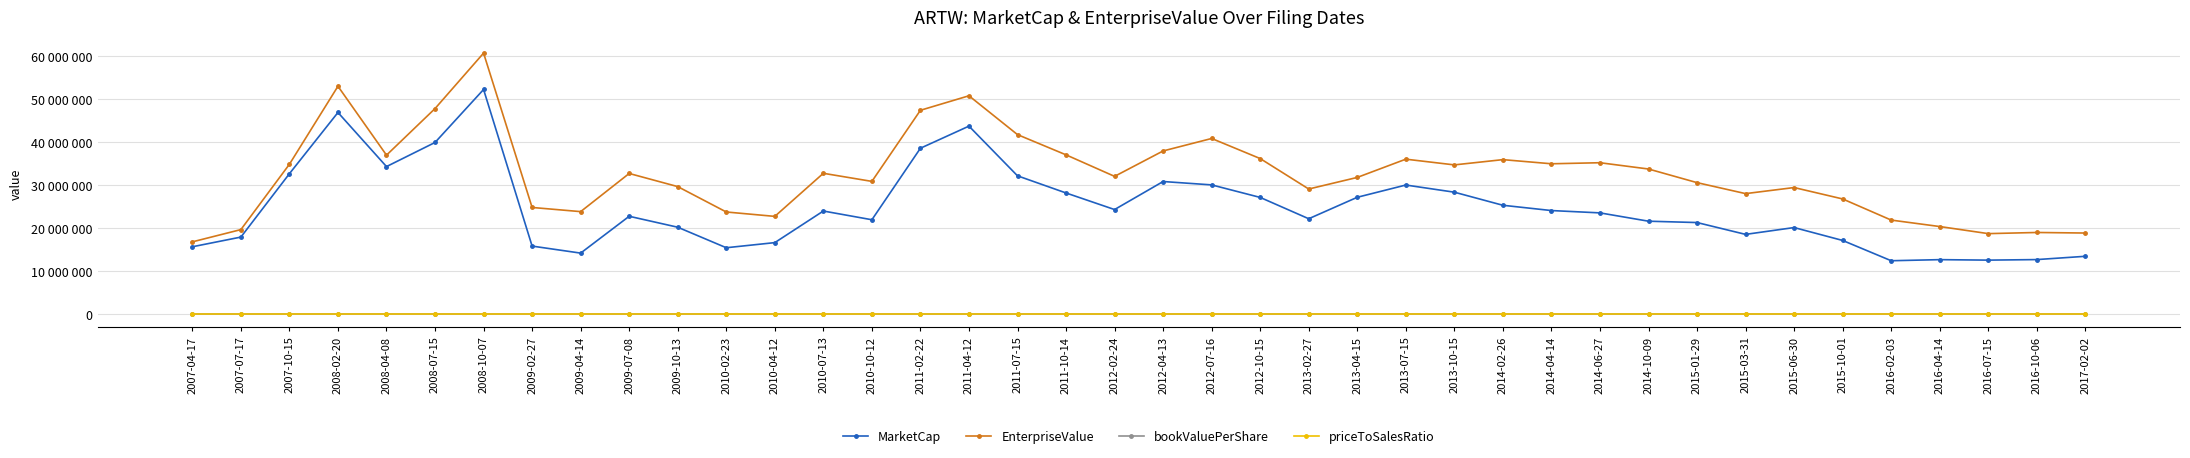

What is the value of the MarketCap point at the 26th from the left?

29999011.4